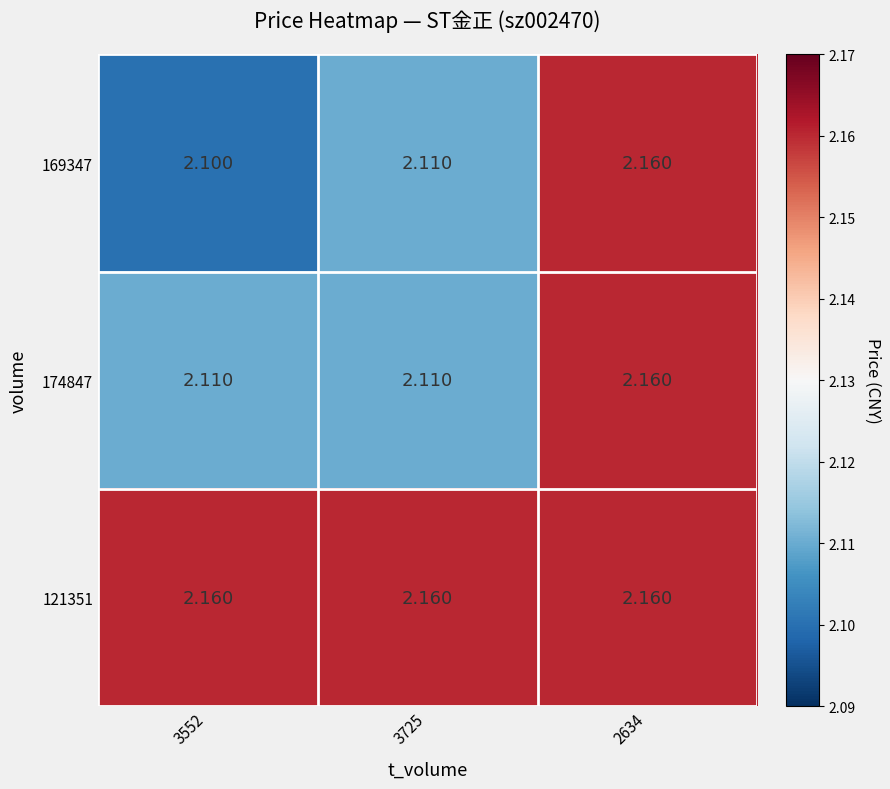

Is the value of 169347 at 3552 greater than the value of 121351 at 3725?

No